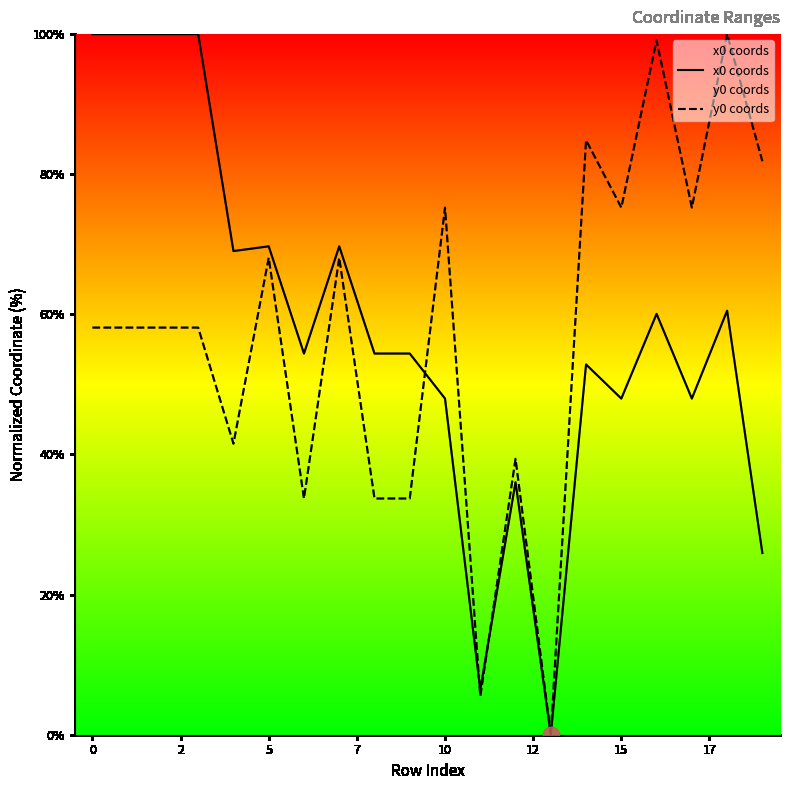

Which series has the largest range (max minus min)?

x0 coords